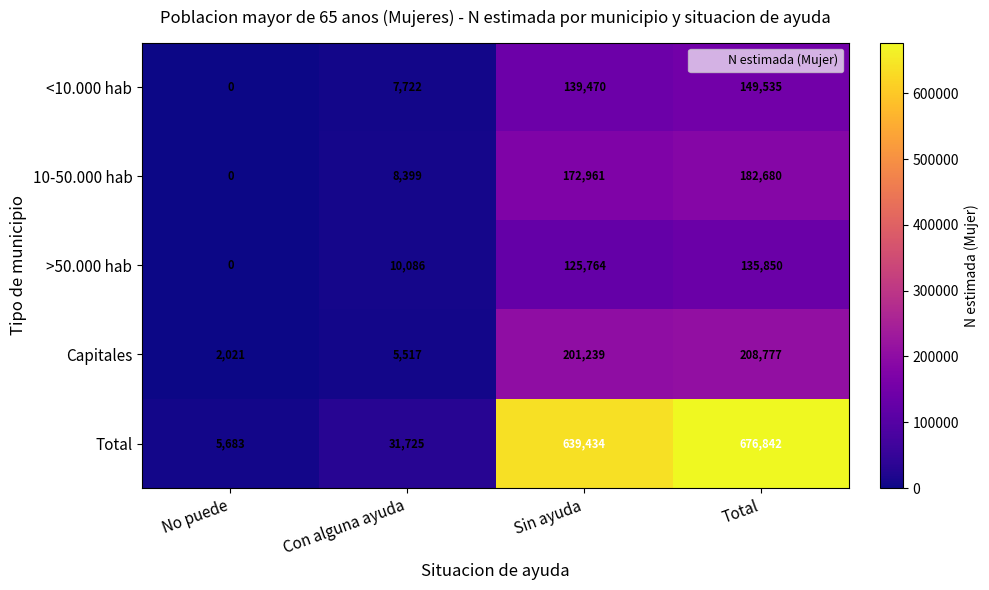

Reading left to right, extract all data points from this chart.

<10.000 hab: 0	7722	139470	149535
10-50.000 hab: 0	8399	172961	182680
>50.000 hab: 0	10086	125764	135850
Capitales: 2021	5517	201239	208777
Total: 5683	31725	639434	676842